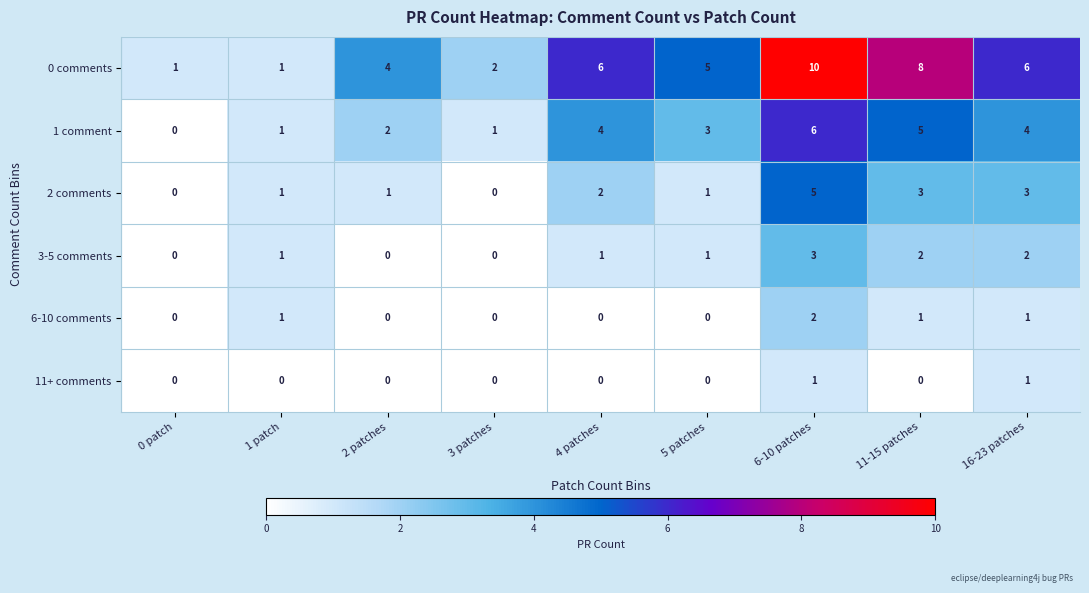

What is the difference between the maximum and minimum values in the 3-5 comments series?

3